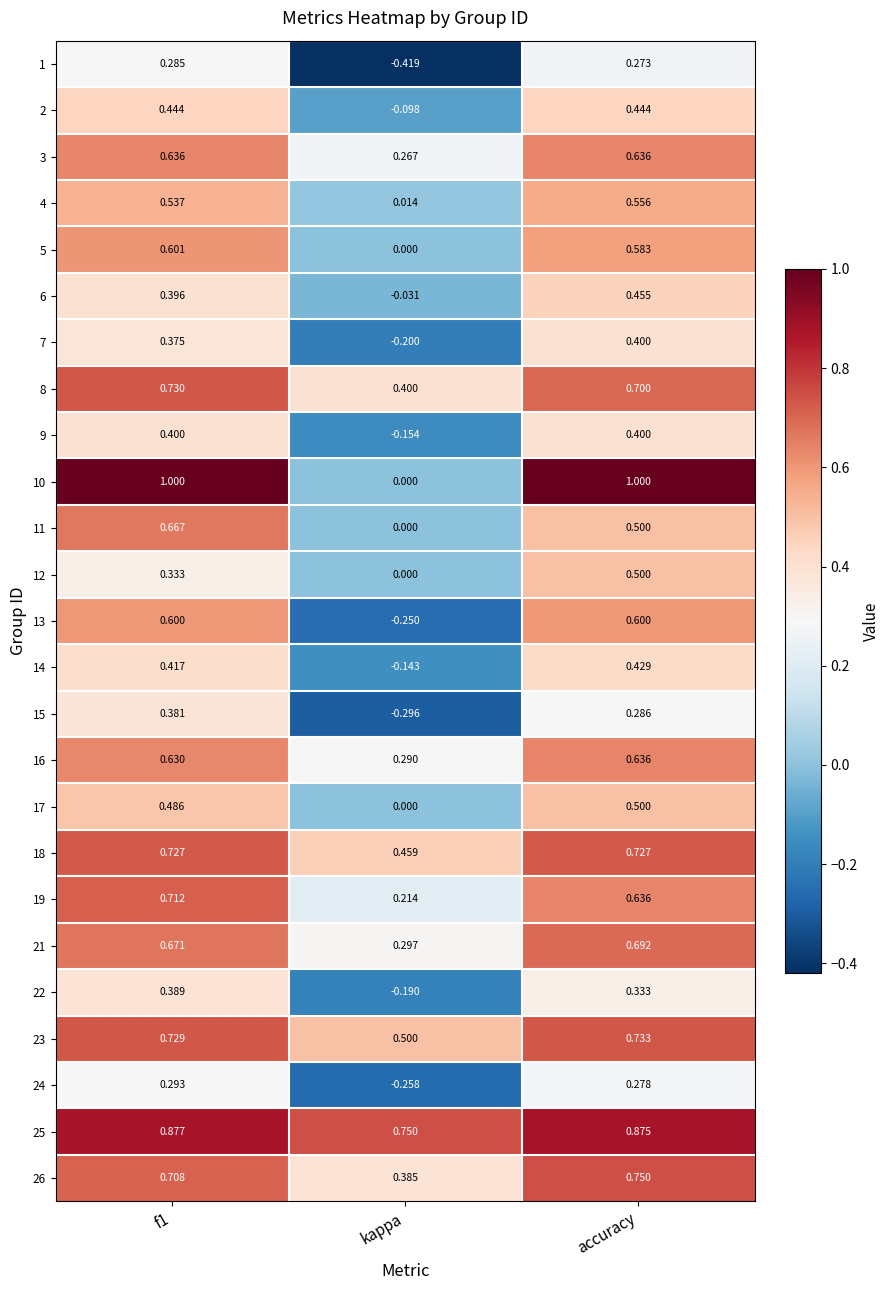

Which category has the highest value in the 4 series?

accuracy